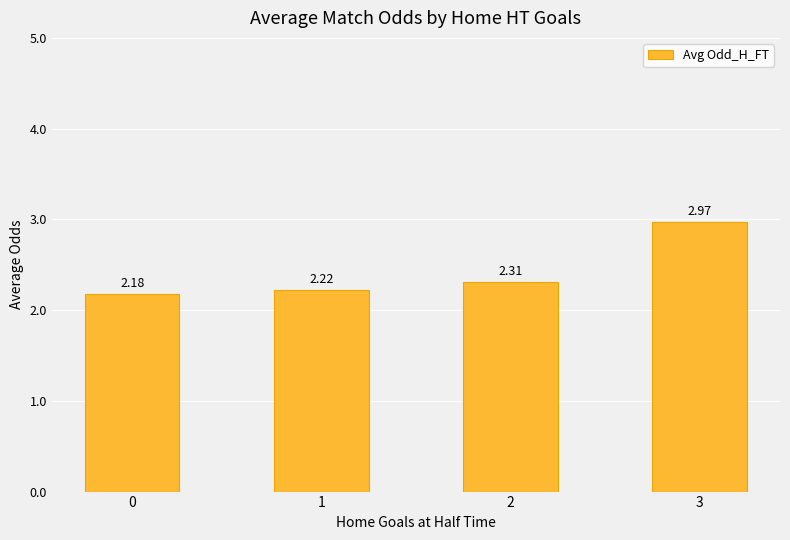

Between 1 and 2, which is larger?

2